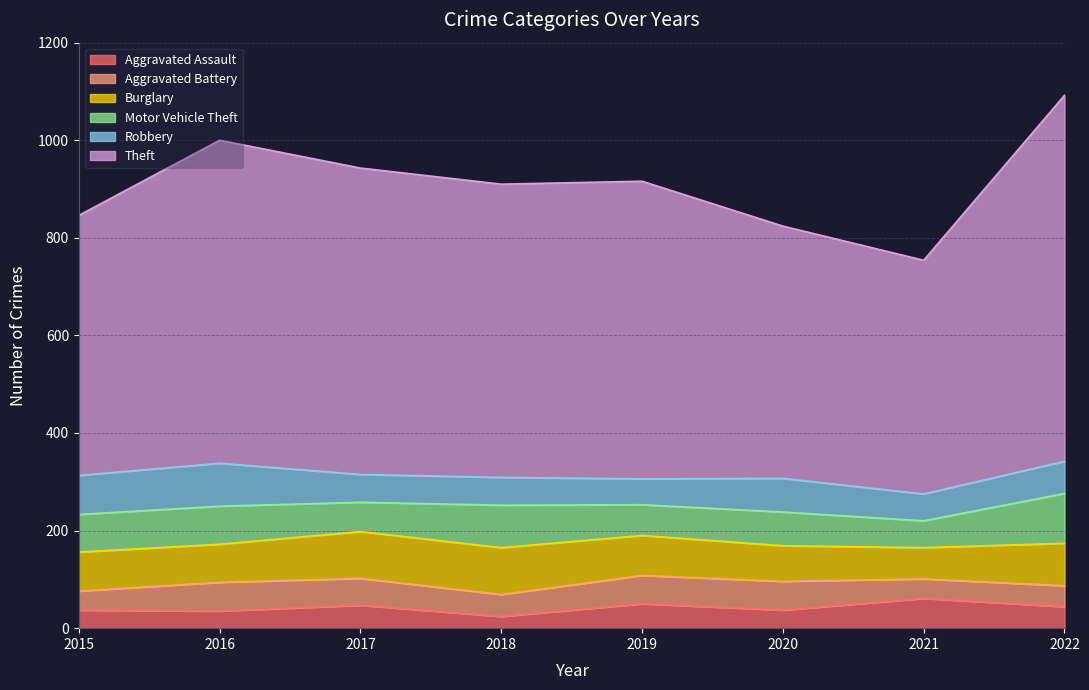

What is the minimum value shown in the chart?

24